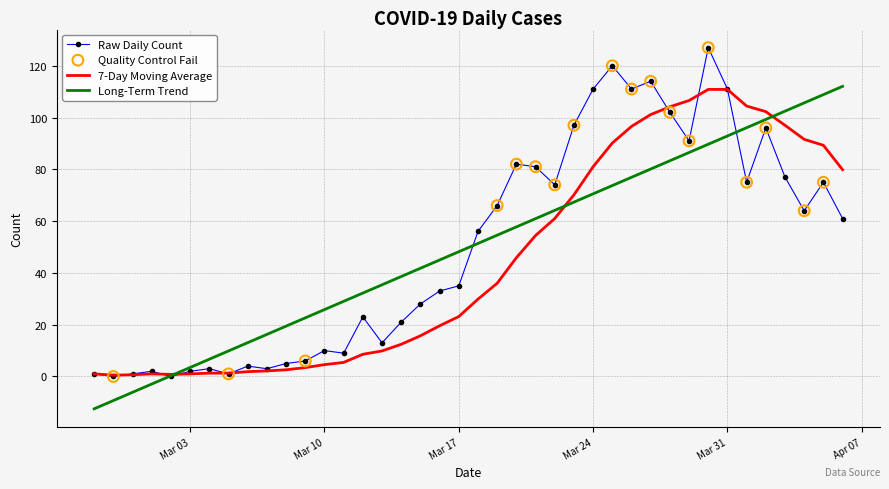

What is the highest value of the 7-Day Moving Average series?

110.9